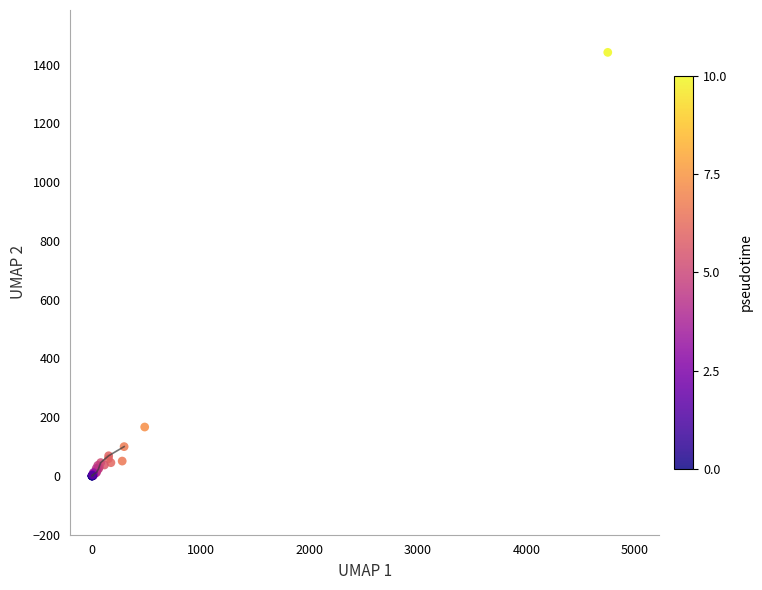

What Y value in the scatter plot is closest to 721?

166.6